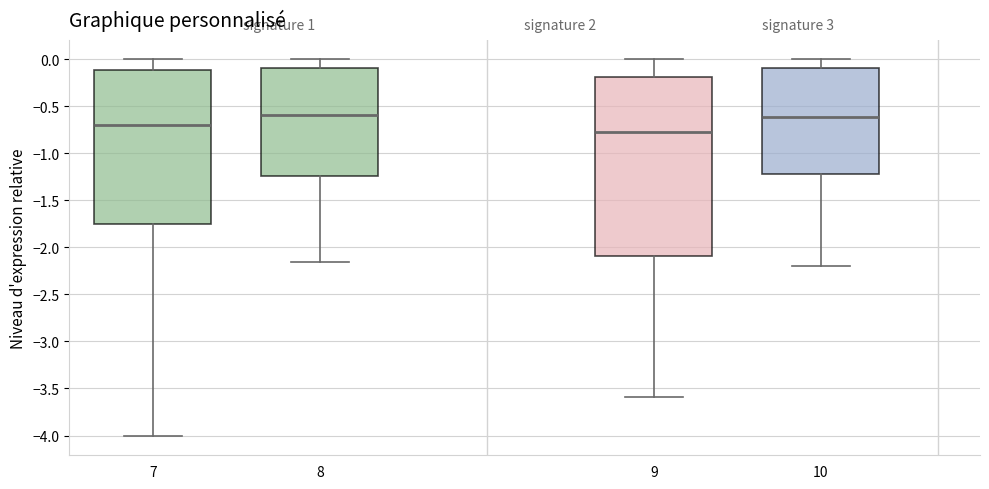

Reading left to right, read every box against the y-axis: the position of its median line, the range the box covers, and the ends of its whiskers. The values are not printed on the chart, so give them approximately, as read against the axis.

7: median -0.70, box -1.75 to -0.10, whiskers -4.00 to 0.00
8: median -0.60, box -1.25 to -0.10, whiskers -2.15 to 0.00
9: median -0.80, box -2.10 to -0.20, whiskers -3.60 to 0.00
10: median -0.60, box -1.20 to -0.10, whiskers -2.20 to 0.00